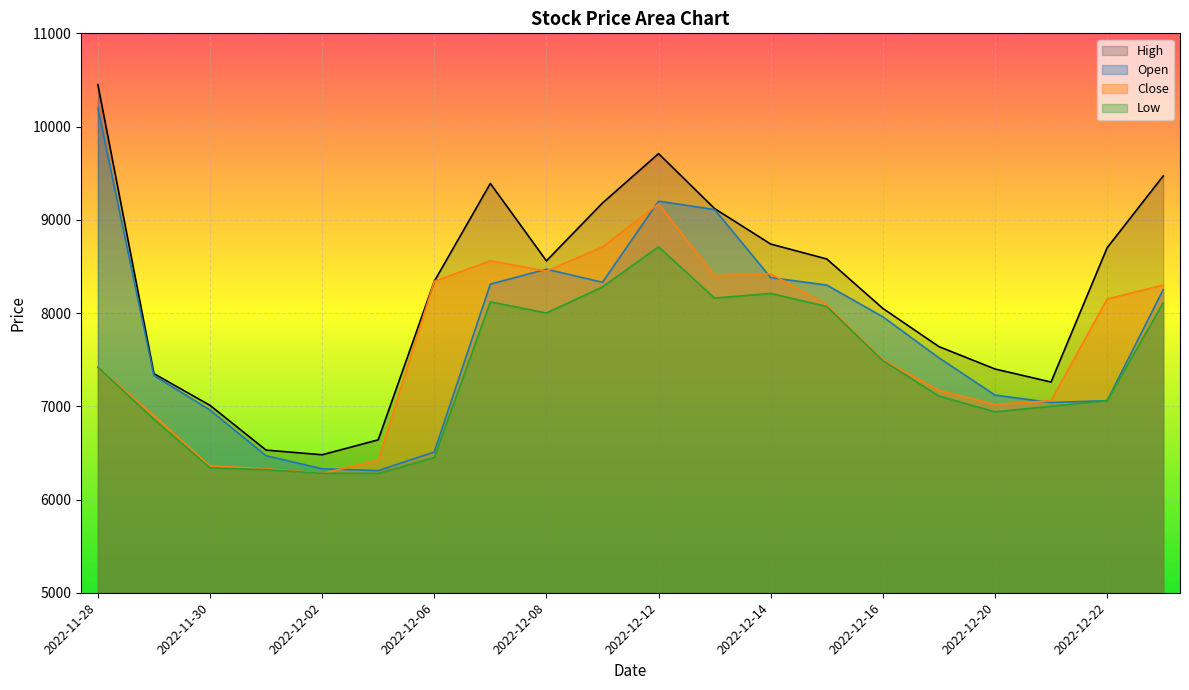

Reading left to right, transcribe all the data shown in this chart.

High: 2022-11-28=10450	2022-11-29=7350	2022-11-30=7010	2022-12-01=6530	2022-12-02=6480	2022-12-05=6640	2022-12-06=8340	2022-12-07=9390	2022-12-08=8560	2022-12-09=9180	2022-12-12=9710	2022-12-13=9120	2022-12-14=8740	2022-12-15=8580	2022-12-16=8050	2022-12-19=7640	2022-12-20=7400	2022-12-21=7260	2022-12-22=8700	2022-12-23=9470
Open: 2022-11-28=10200	2022-11-29=7330	2022-11-30=6960	2022-12-01=6470	2022-12-02=6330	2022-12-05=6310	2022-12-06=6510	2022-12-07=8310	2022-12-08=8470	2022-12-09=8330	2022-12-12=9200	2022-12-13=9110	2022-12-14=8380	2022-12-15=8300	2022-12-16=7960	2022-12-19=7520	2022-12-20=7120	2022-12-21=7040	2022-12-22=7060	2022-12-23=8250
Close: 2022-11-28=7420	2022-11-29=6900	2022-11-30=6360	2022-12-01=6330	2022-12-02=6280	2022-12-05=6420	2022-12-06=8340	2022-12-07=8560	2022-12-08=8450	2022-12-09=8710	2022-12-12=9170	2022-12-13=8400	2022-12-14=8420	2022-12-15=8090	2022-12-16=7500	2022-12-19=7170	2022-12-20=7020	2022-12-21=7060	2022-12-22=8150	2022-12-23=8300
Low: 2022-11-28=7420	2022-11-29=6860	2022-11-30=6340	2022-12-01=6320	2022-12-02=6280	2022-12-05=6280	2022-12-06=6450	2022-12-07=8120	2022-12-08=8000	2022-12-09=8280	2022-12-12=8710	2022-12-13=8160	2022-12-14=8210	2022-12-15=8070	2022-12-16=7490	2022-12-19=7110	2022-12-20=6940	2022-12-21=7000	2022-12-22=7060	2022-12-23=8110